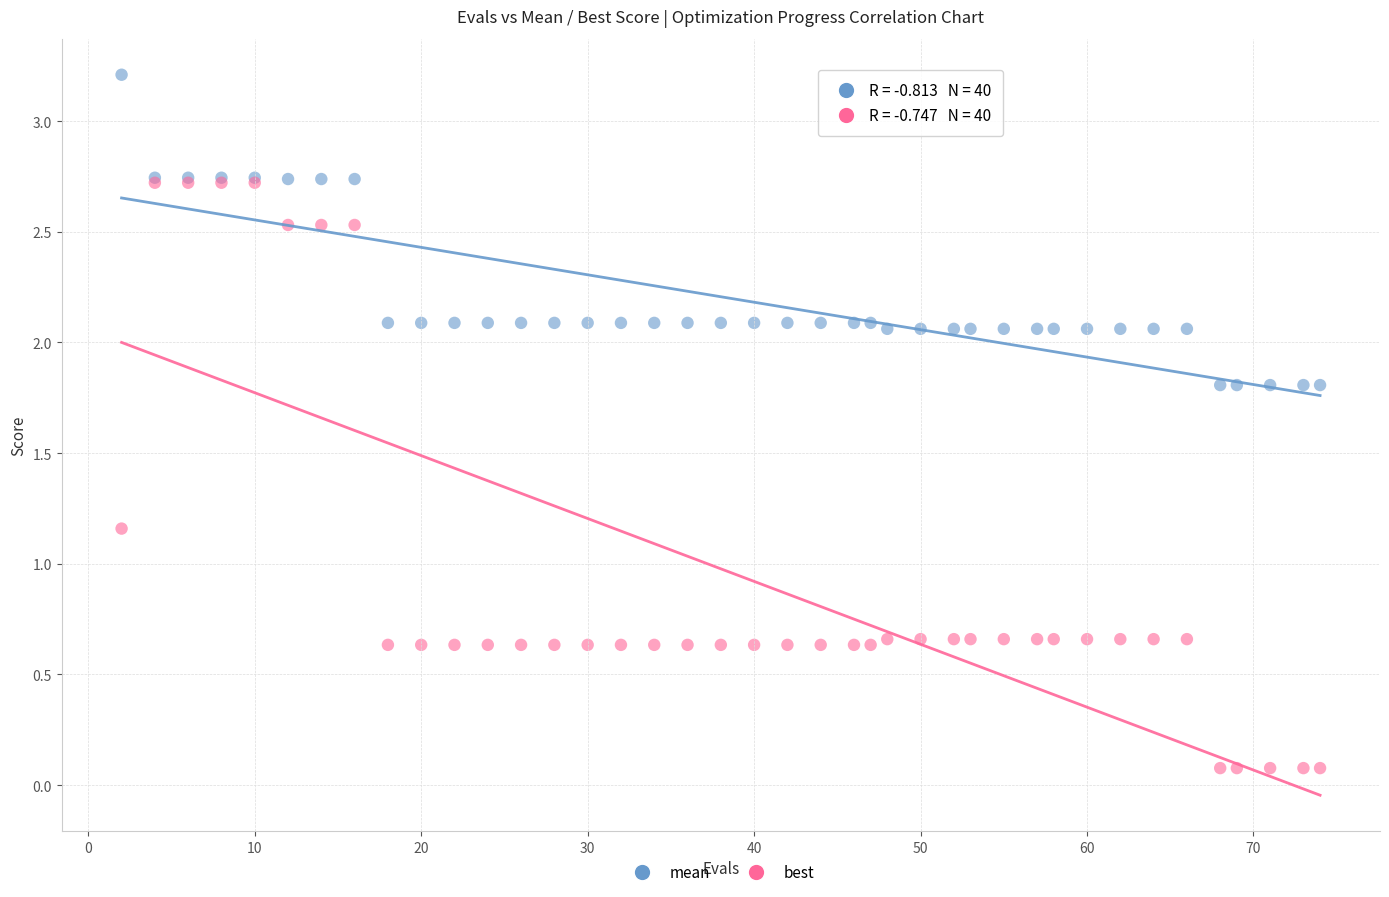

Which series reaches the minimum Y coordinate?

best